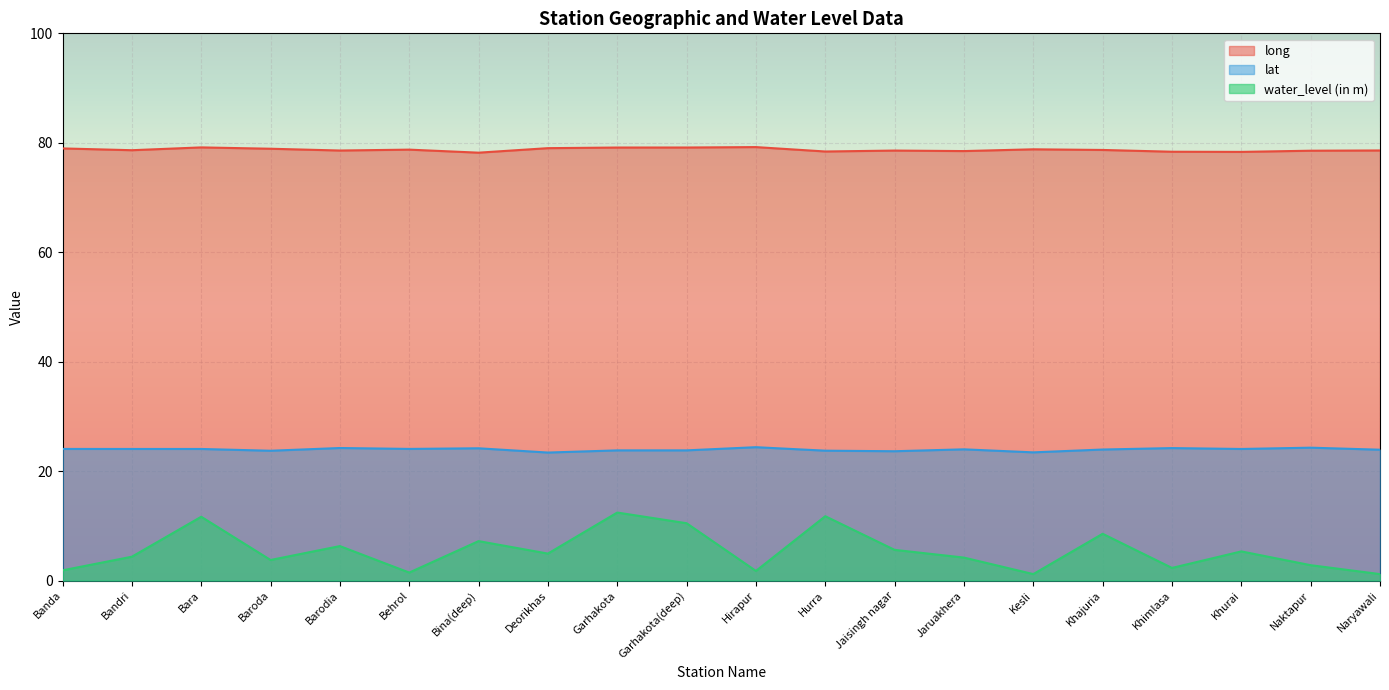

What is the minimum value for lat?

23.4